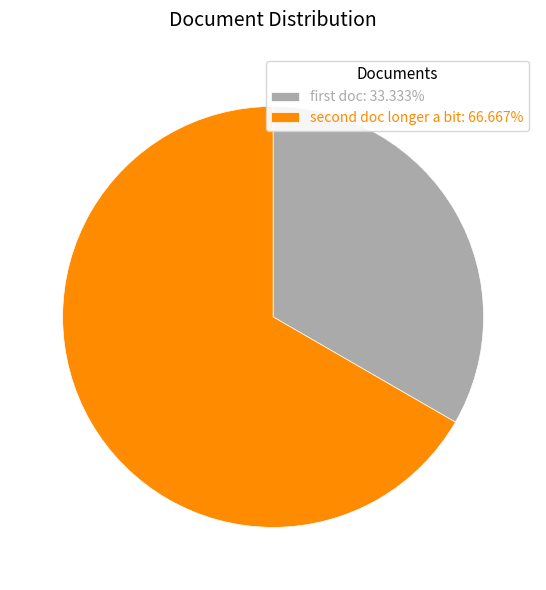

Which category has the smallest portion of the pie?

first doc